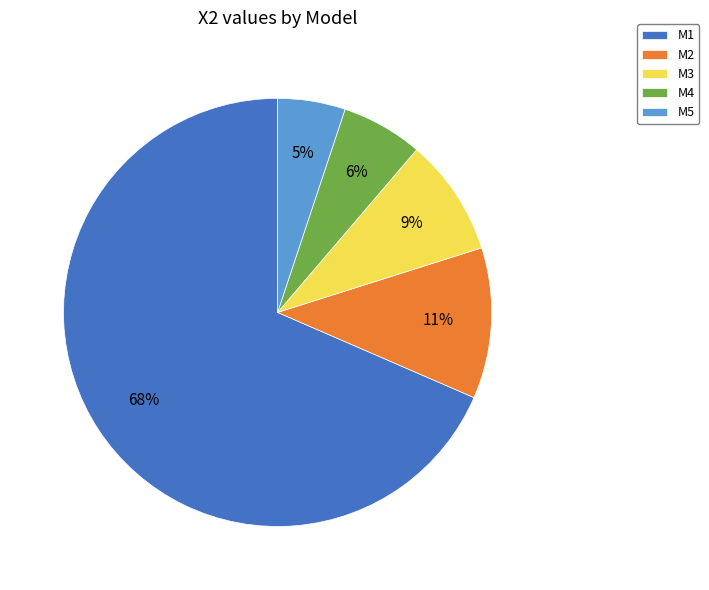

How many segments does this pie chart have?

5